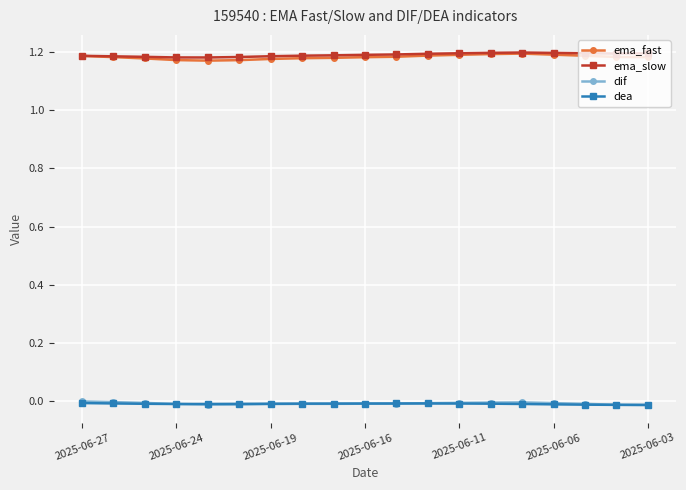

How many ema_slow values are between 1 and 2?

19